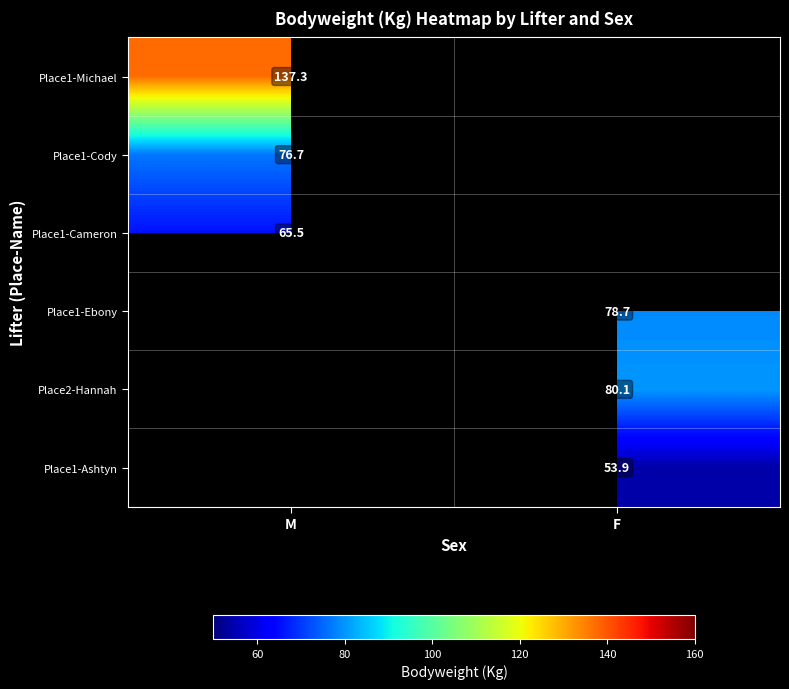

The value of Place1-Michael at M is 137.3. True or false?

True